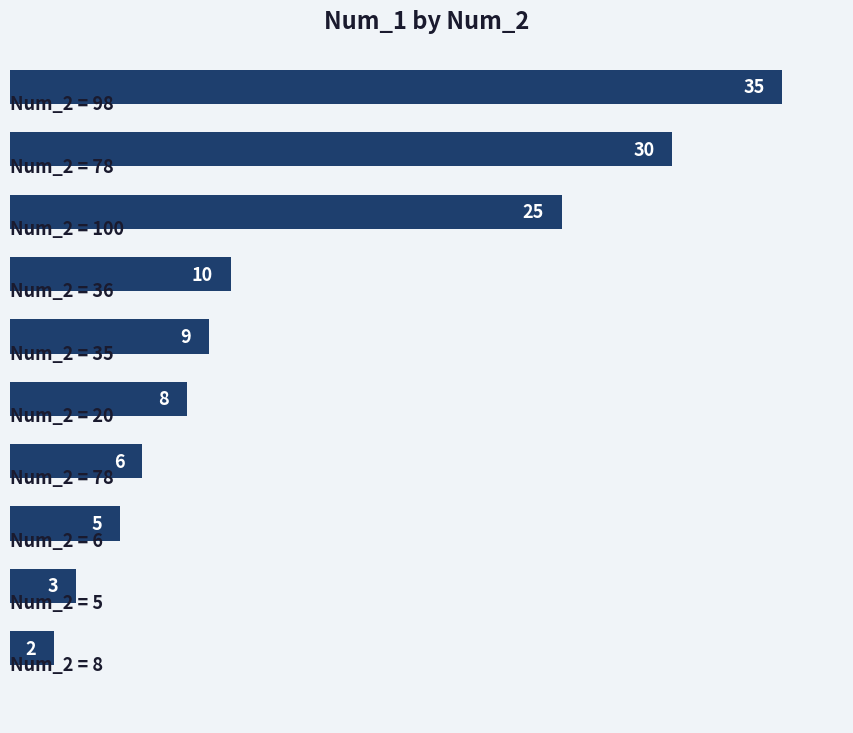

Does the chart contain any negative values?

No